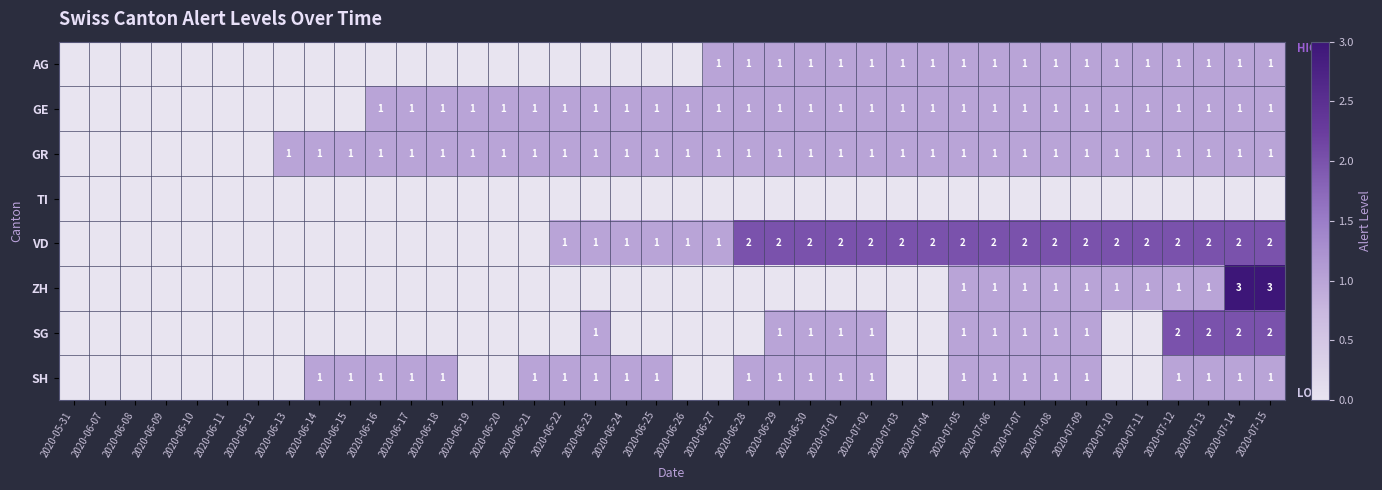

The value of SG at 2020-07-05 is 1. True or false?

True